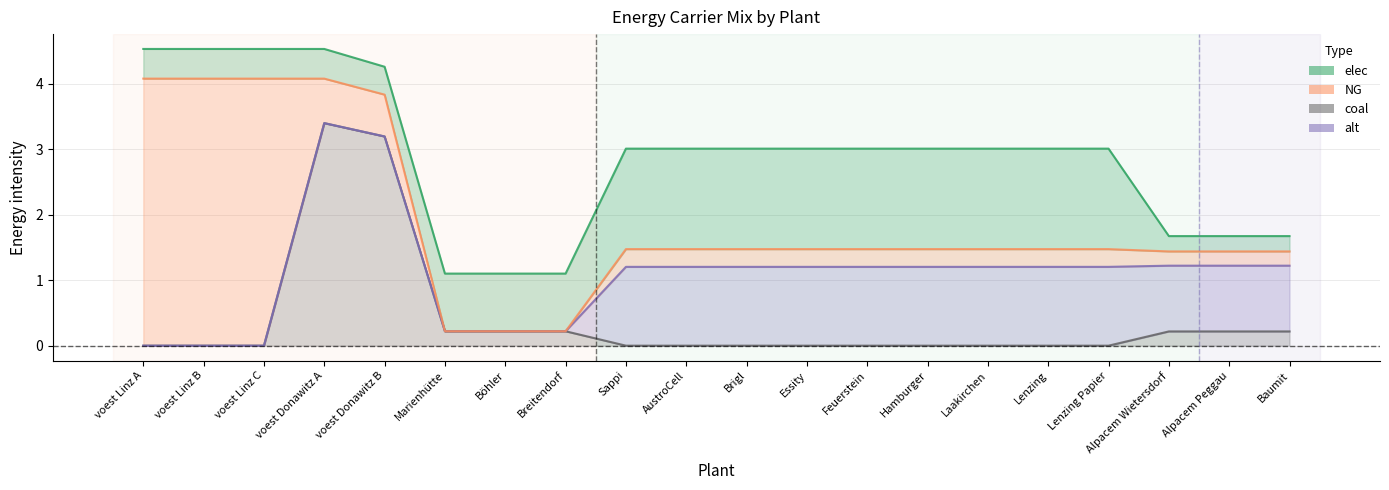

Reading left to right, list all the values displayed in this chart.

elec: 0.5	0.5	0.5	0.5	0.4	0.9	0.9	0.9	1.5	1.5	1.5	1.5	1.5	1.5	1.5	1.5	1.5	0.2	0.2	0.2
NG: 4.1	4.1	4.1	0.7	0.6	0.0	0.0	0.0	0.3	0.3	0.3	0.3	0.3	0.3	0.3	0.3	0.3	0.2	0.2	0.2
coal: 0.0	0.0	0.0	3.4	3.2	0.2	0.2	0.2	0.0	0.0	0.0	0.0	0.0	0.0	0.0	0.0	0.0	0.2	0.2	0.2
alt: 0.0	0.0	0.0	0.0	0.0	0.0	0.0	0.0	1.2	1.2	1.2	1.2	1.2	1.2	1.2	1.2	1.2	1.0	1.0	1.0